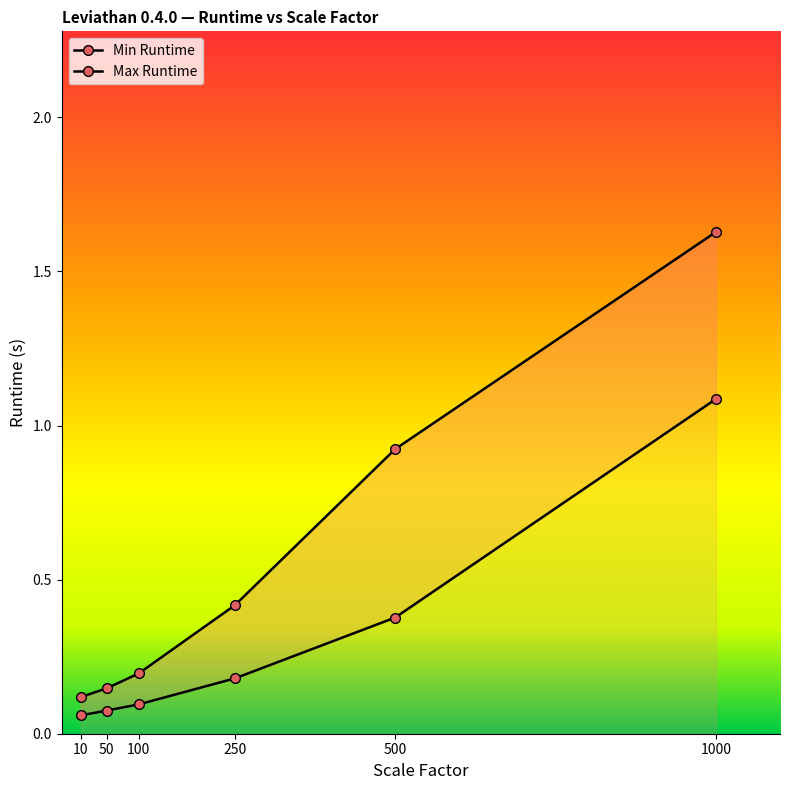

Rank the series by their maximum value, from highest to lowest.

Max Runtime, Min Runtime